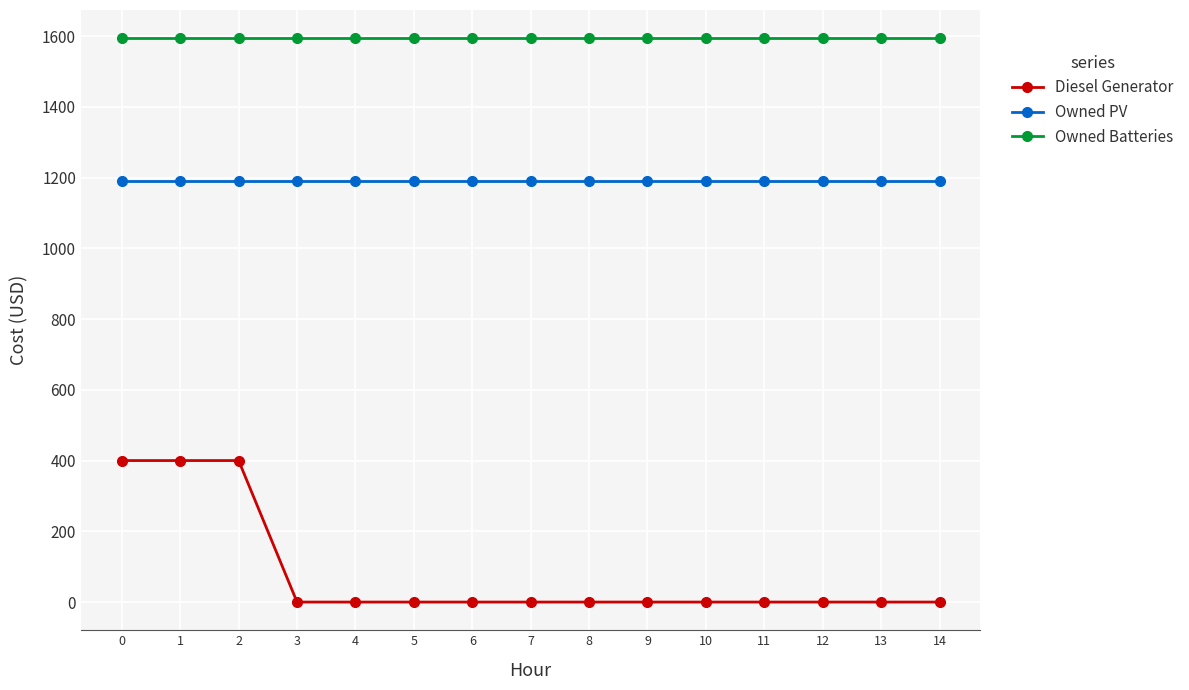

List the series in order of their overall mean, highest first.

Owned Batteries, Owned PV, Diesel Generator